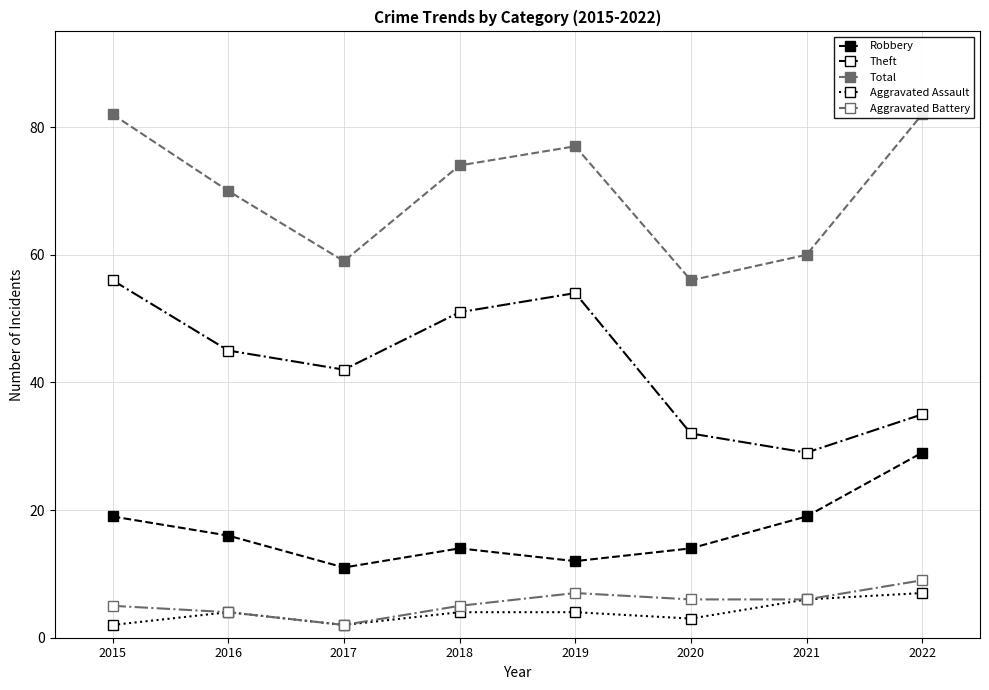

What value does the Aggravated Assault series have at 2020?

3